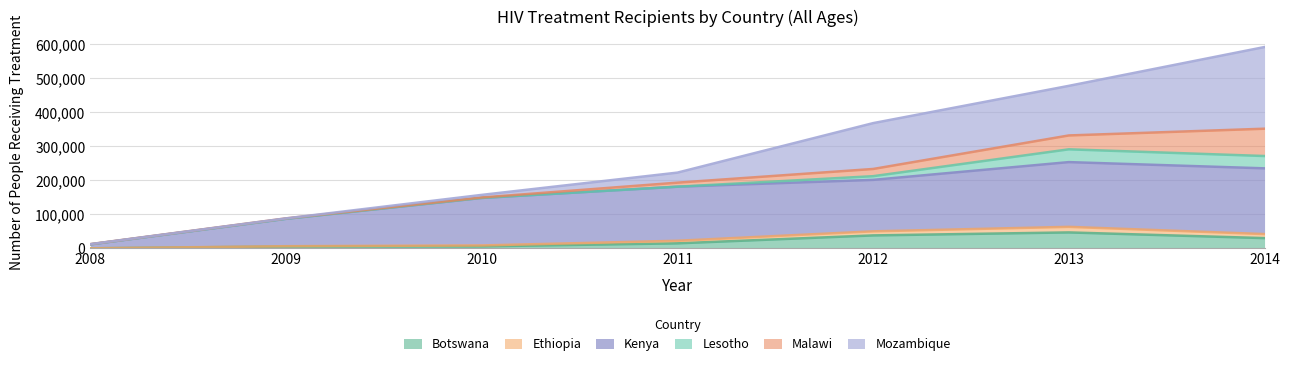

What is the difference between the highest and lowest values at 2010?

142594